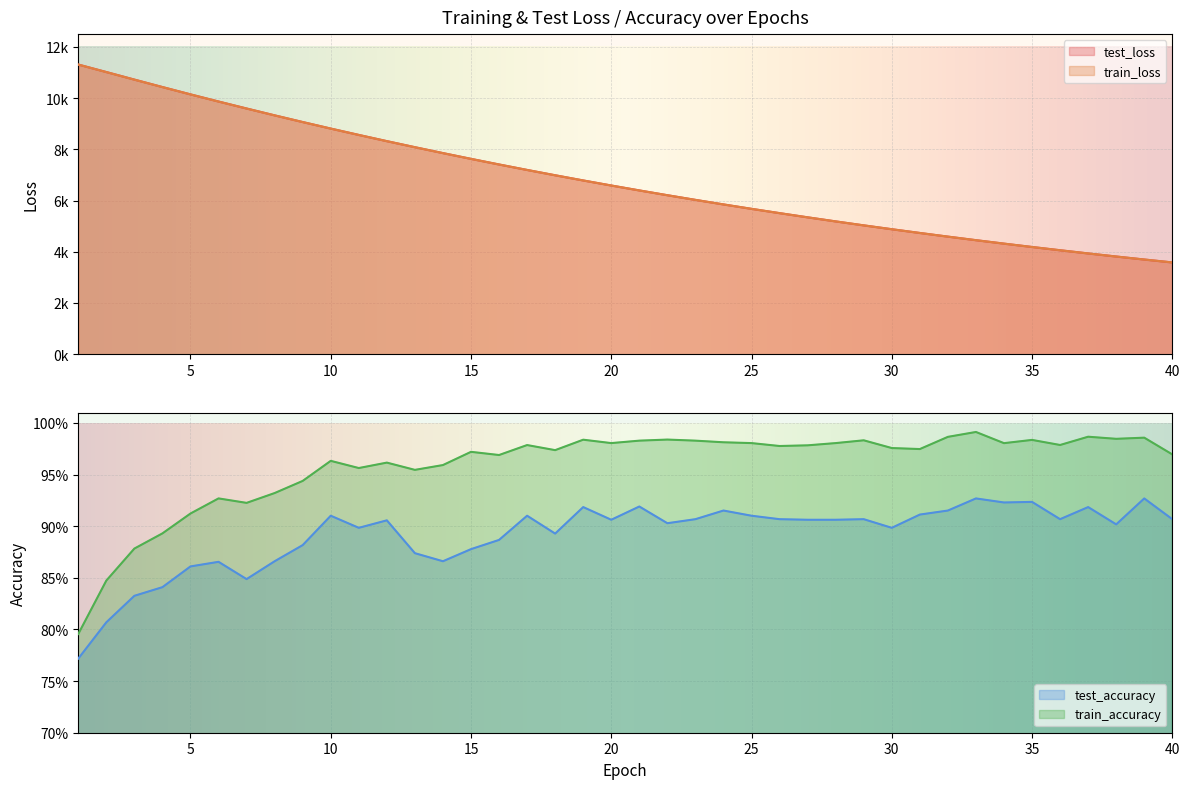

Rank the series by their maximum value, from highest to lowest.

test_loss, train_loss, train_accuracy, test_accuracy